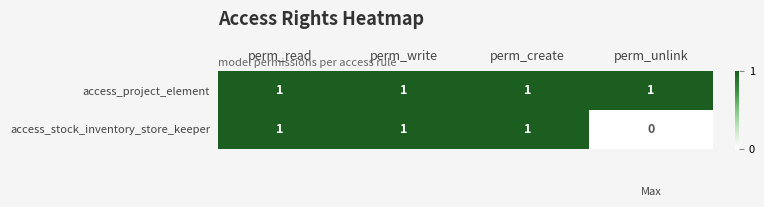

How many categories are shown in the chart?

4